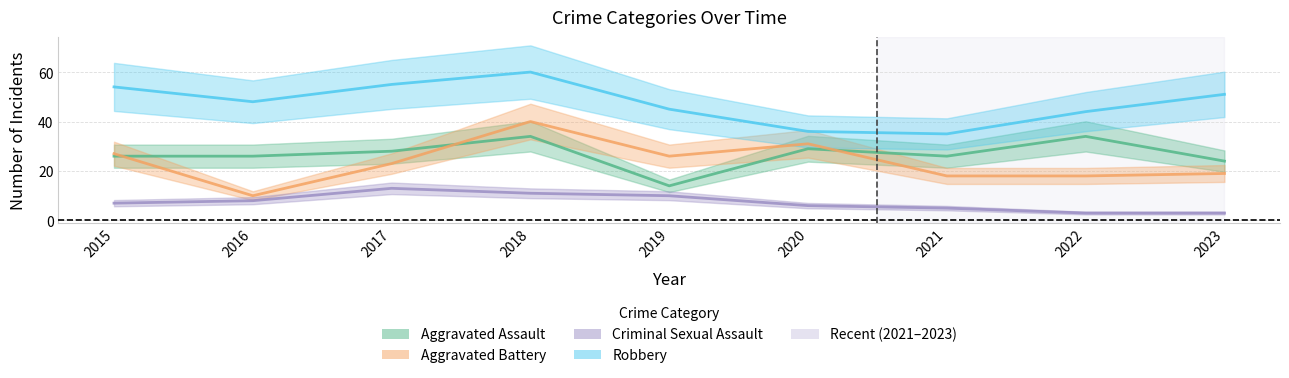

What is the value of the Criminal Sexual Assault point at the 6th from the left?

6